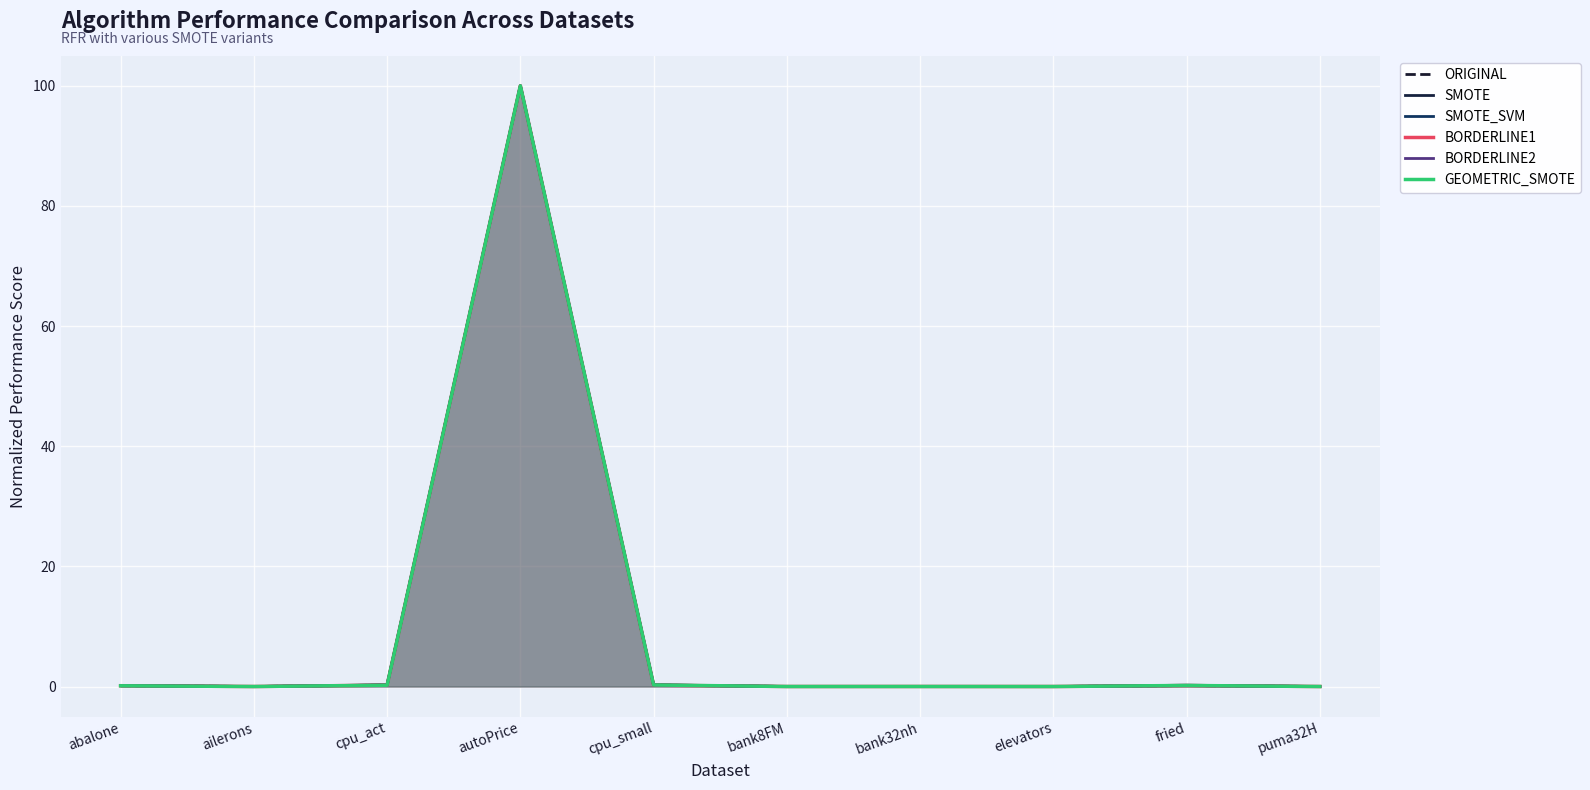

What is the difference between the BORDERLINE2 values at puma32H and fried?

0.2